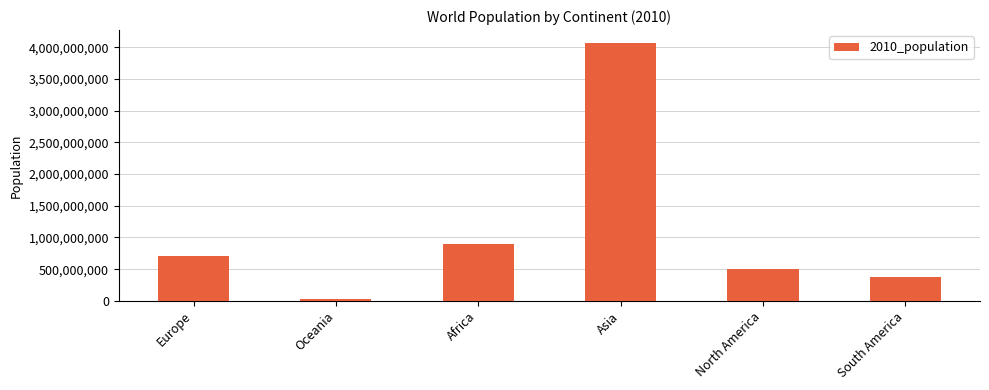

Which label corresponds to the smallest value in the chart?

Oceania